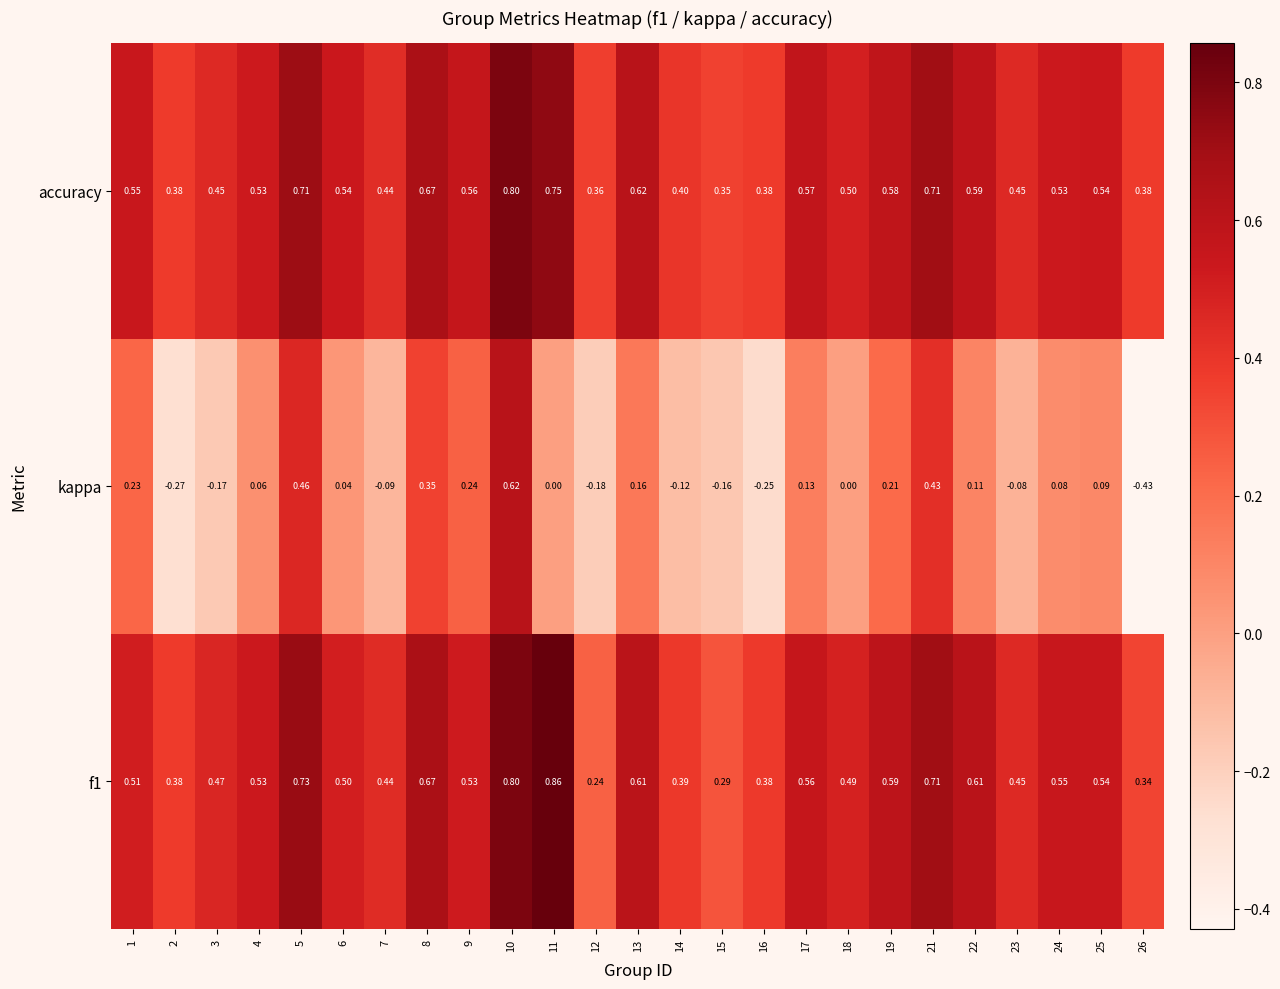

What is the total value across all series at 18?

1.0